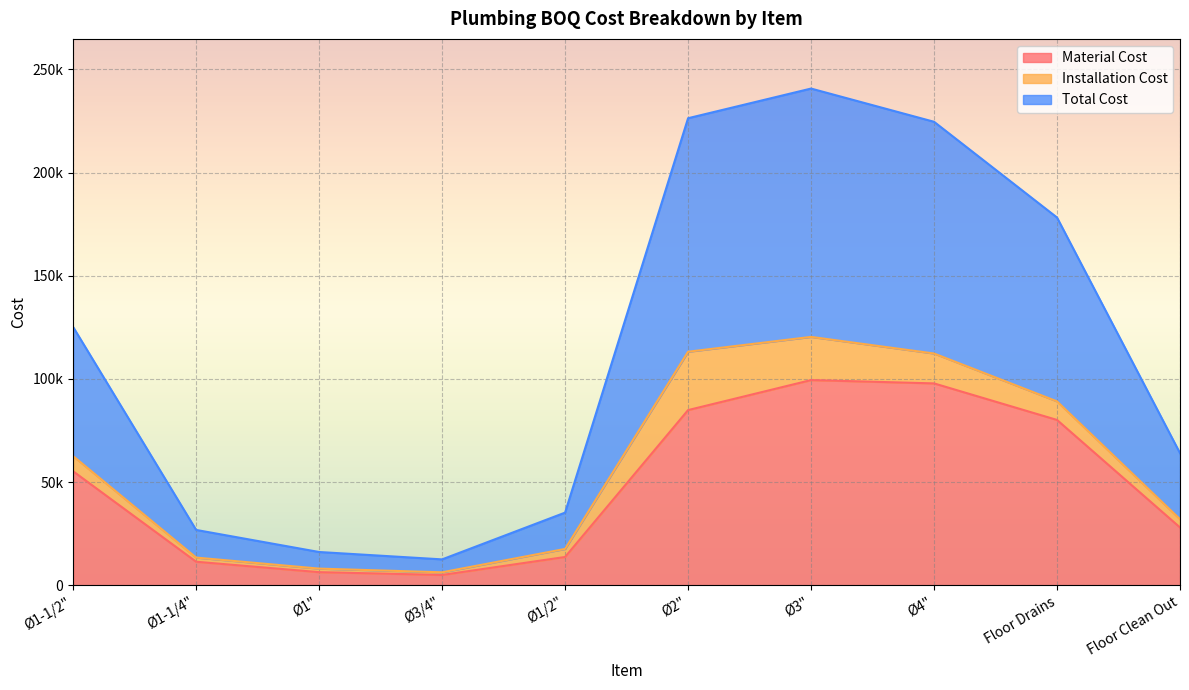

What is the smallest value displayed?

4968.0